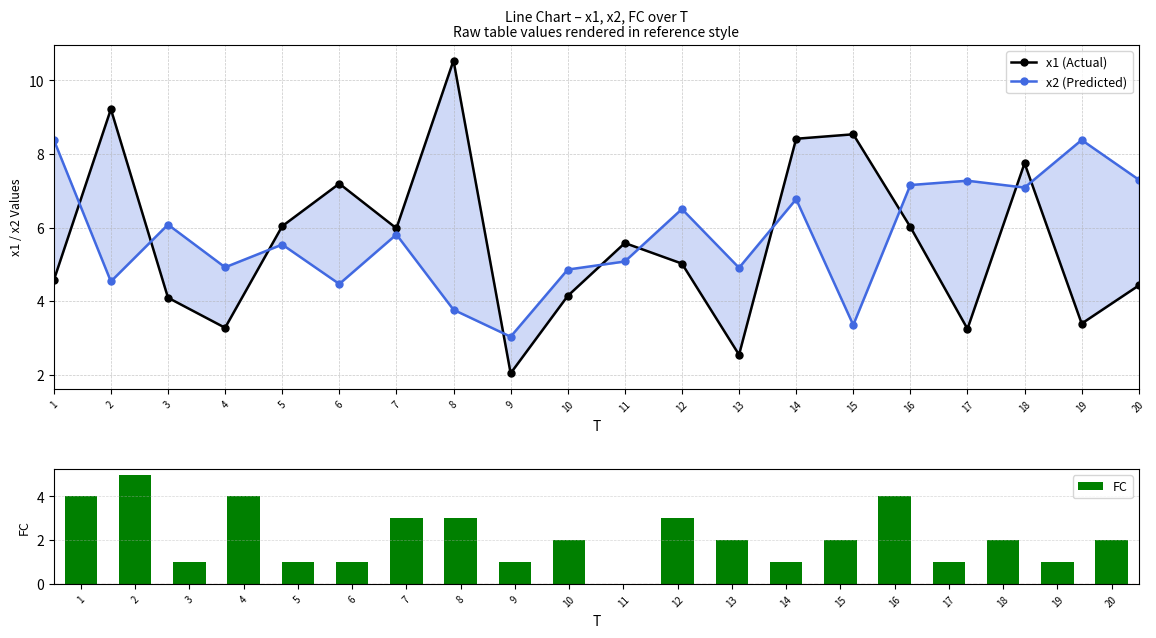

What is the difference between the maximum and minimum values in the x2 (Predicted) series?

5.4